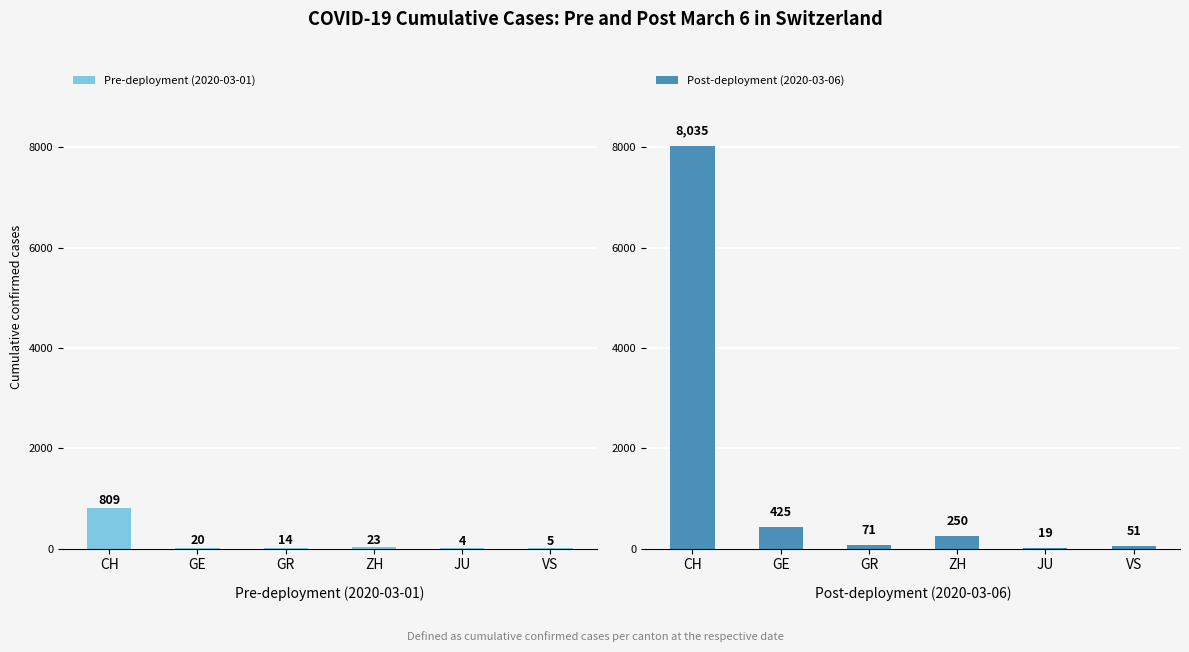

Where is Post-deployment (2020-03-06) nearest to the value 4027?

GE